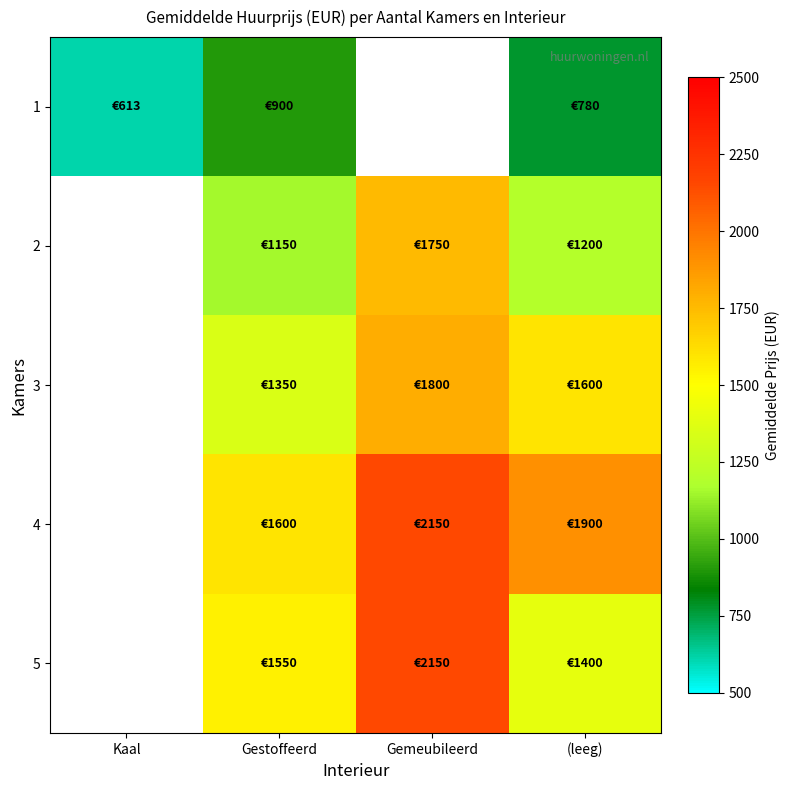

Which category has the lowest value across all series?

Kaal